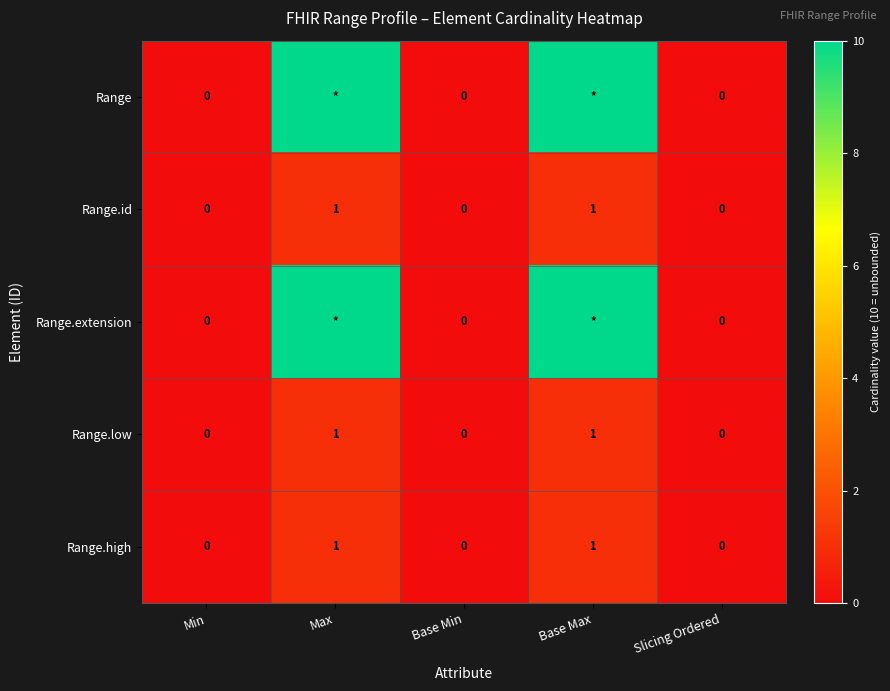

Is the value of Range.low at Max greater than the value of Range.extension at Base Min?

Yes